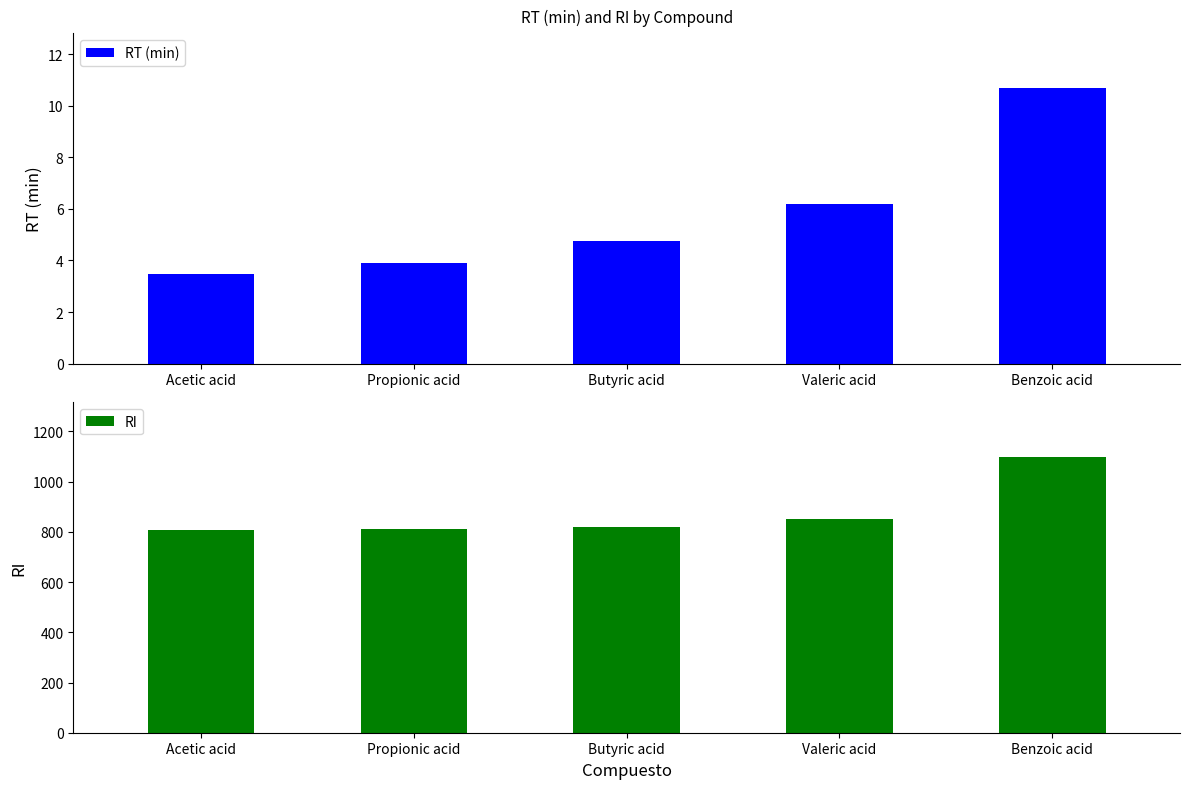

Read the RT (min) value at Propionic acid.

3.9